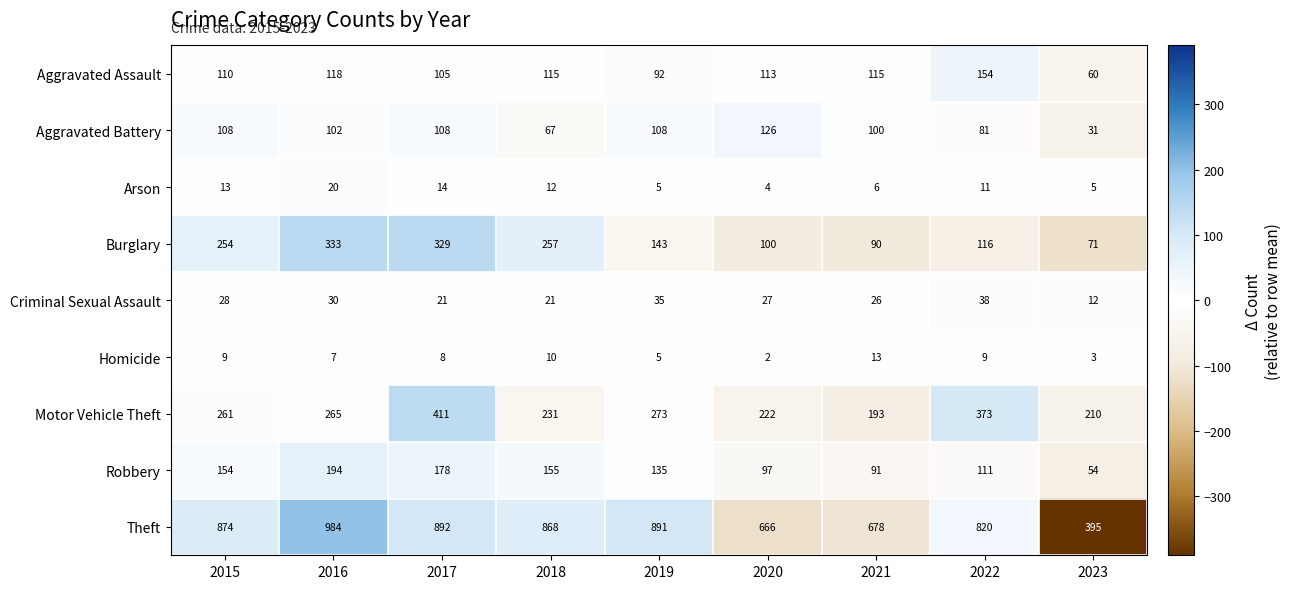

Rank the series by their maximum value, from lowest to highest.

Homicide, Arson, Criminal Sexual Assault, Aggravated Battery, Aggravated Assault, Robbery, Burglary, Motor Vehicle Theft, Theft